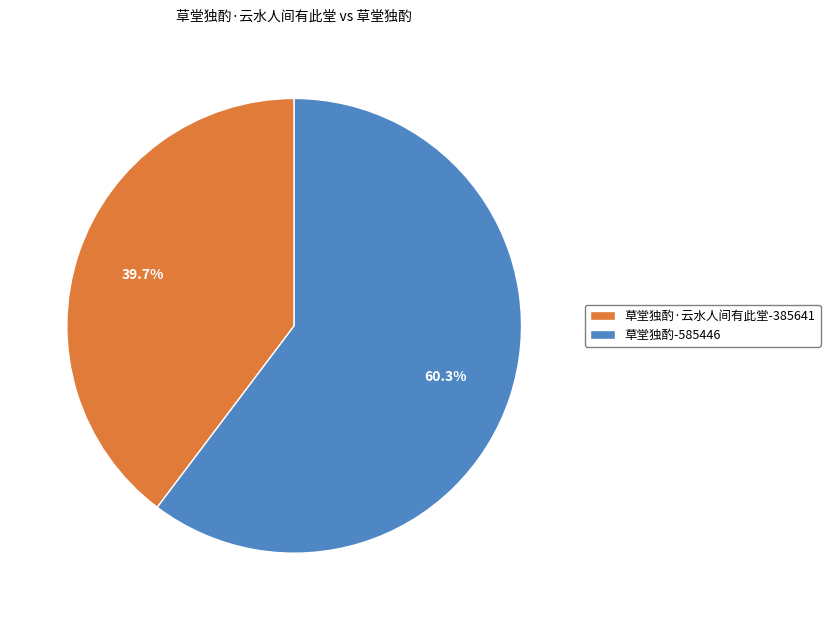

How many slices are in this pie chart?

2